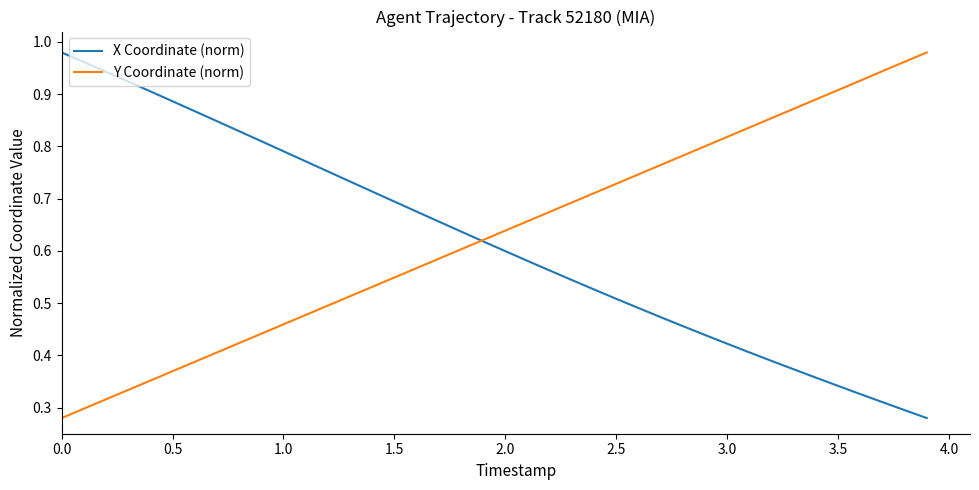

How many categories are shown in the chart?

40